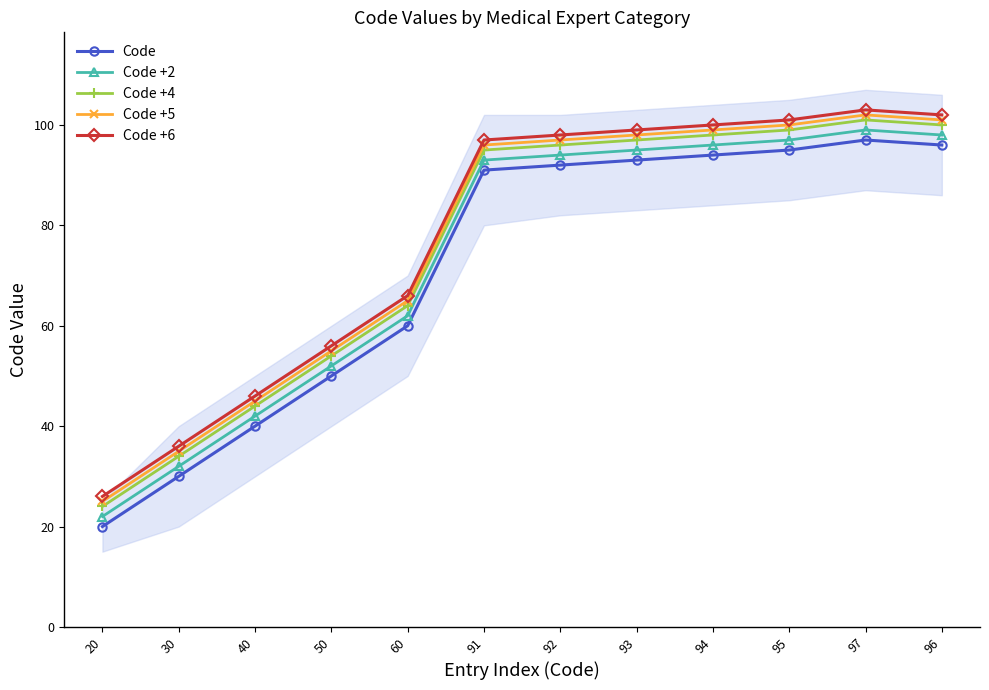

What is the sum of all Code +5 values?

918